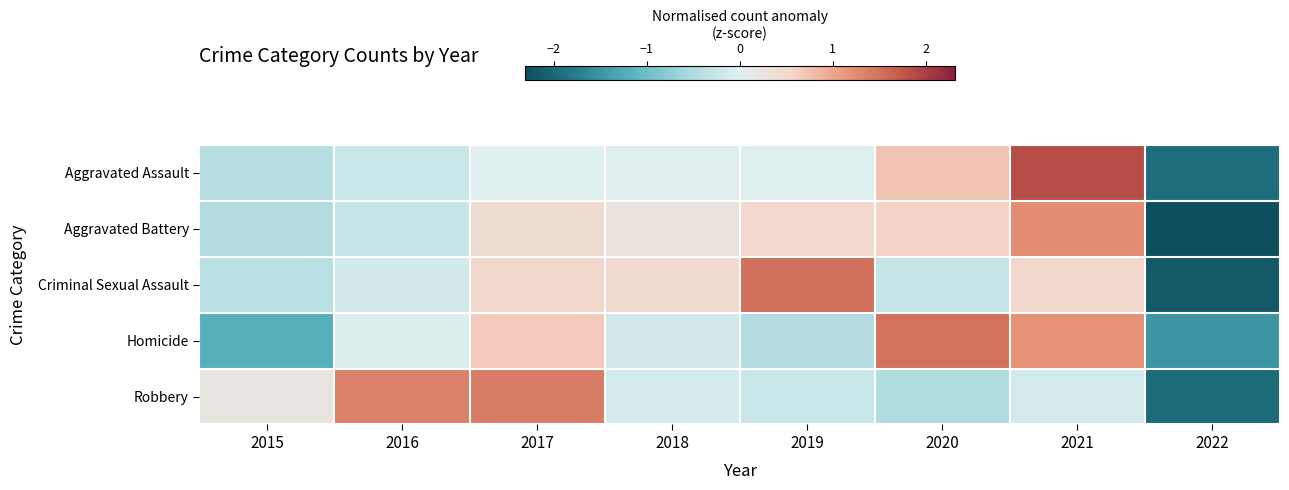

Reading left to right, transcribe all the data shown in this chart.

Aggravated Assault: 2015=-0.4	2016=-0.2	2017=0.0	2018=0.0	2019=-0.0	2020=0.7	2021=1.9	2022=-1.9
Aggravated Battery: 2015=-0.5	2016=-0.3	2017=0.4	2018=0.3	2019=0.5	2020=0.6	2021=1.2	2022=-2.3
Criminal Sexual Assault: 2015=-0.4	2016=-0.2	2017=0.5	2018=0.5	2019=1.5	2020=-0.3	2021=0.5	2022=-2.2
Homicide: 2015=-1.2	2016=-0.1	2017=0.7	2018=-0.2	2019=-0.5	2020=1.5	2021=1.2	2022=-1.5
Robbery: 2015=0.2	2016=1.3	2017=1.4	2018=-0.1	2019=-0.3	2020=-0.5	2021=-0.1	2022=-2.0